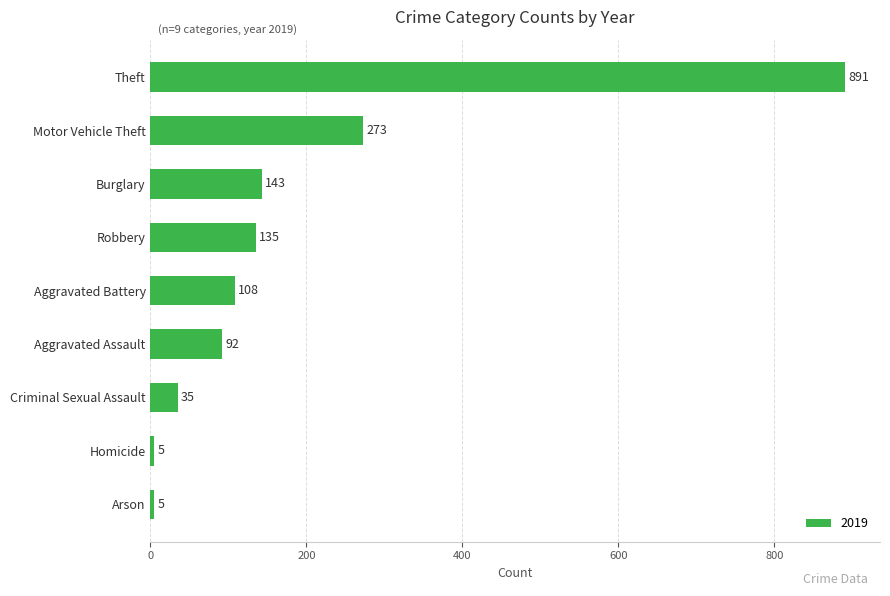

Between Arson and Motor Vehicle Theft, which is larger?

Motor Vehicle Theft